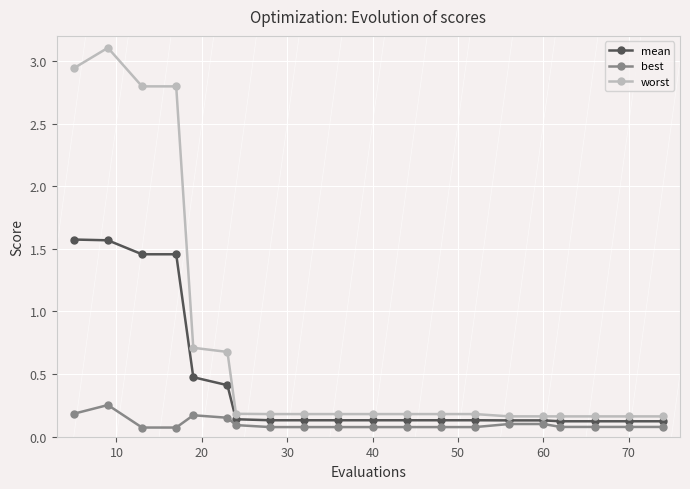

At how many categories does at least one series exceed 0?

20